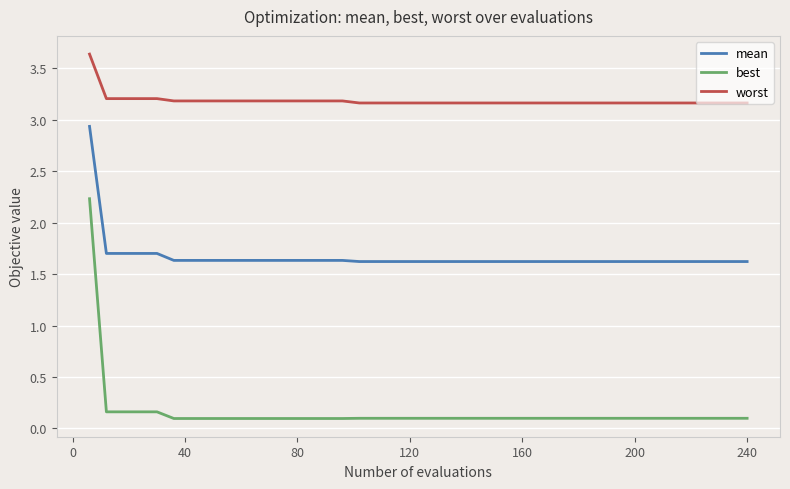

List the series in order of their peak value, highest first.

worst, mean, best